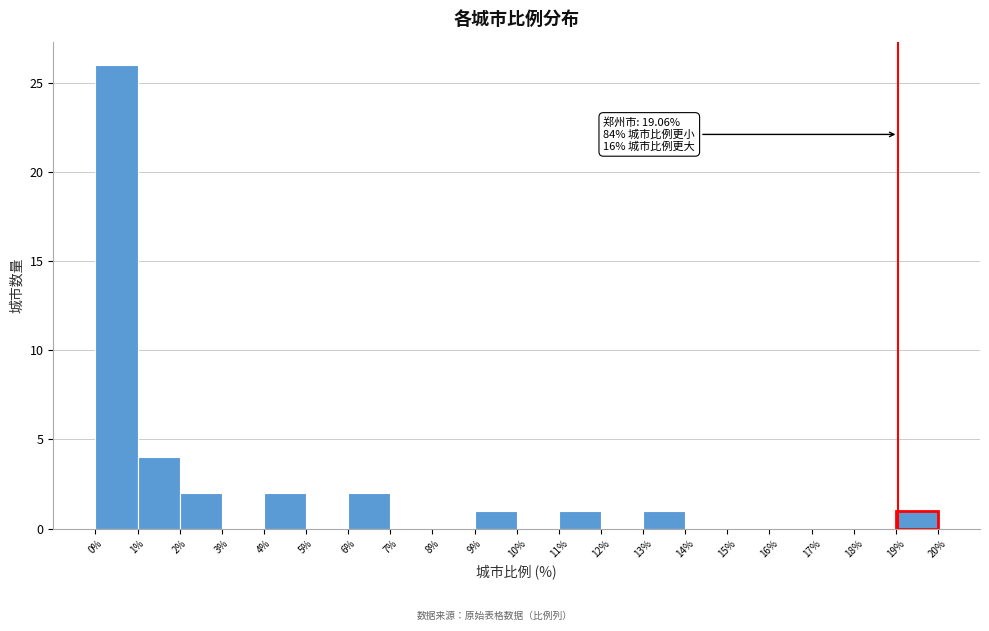

Which range on the x-axis has the tallest bar?

0% to 1%